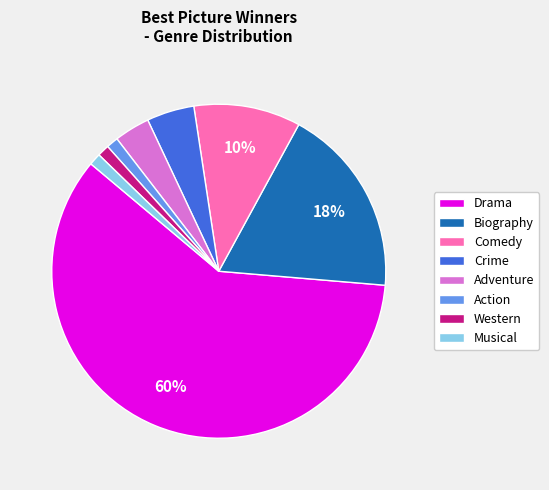

To the nearest percent, what is the average slice percentage?

12%